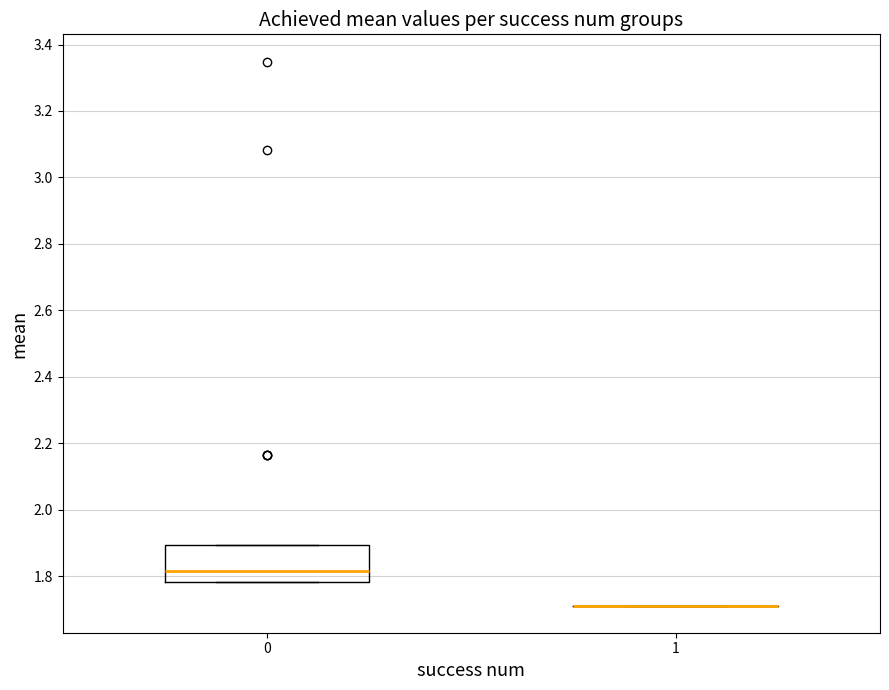

Where is the lower edge of the box at x = 0 on the y-axis? The values are not printed on the chart, so give them approximately, as read against the axis.

1.78